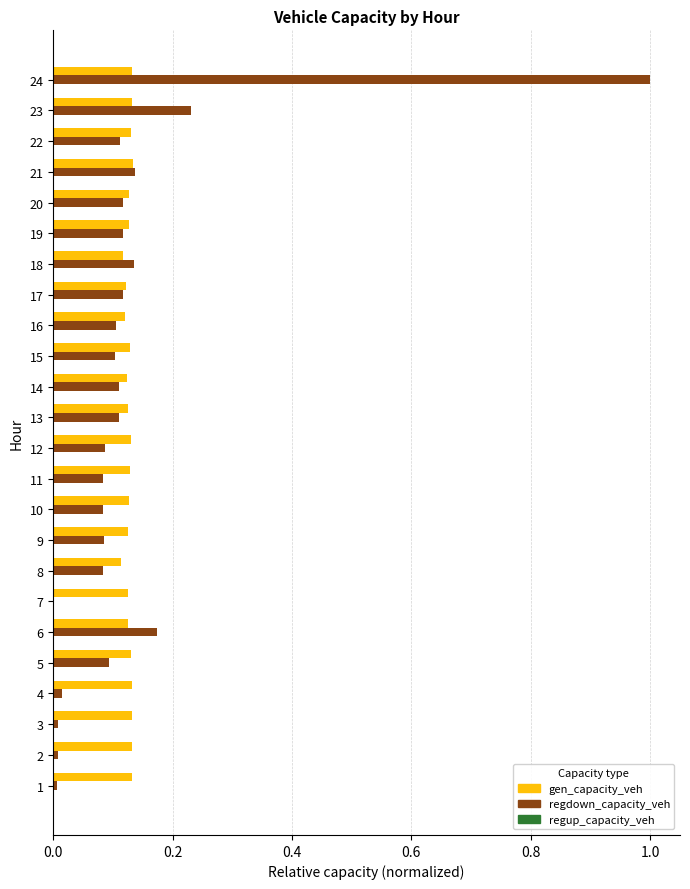

At which category is the sum across all series the highest?

24